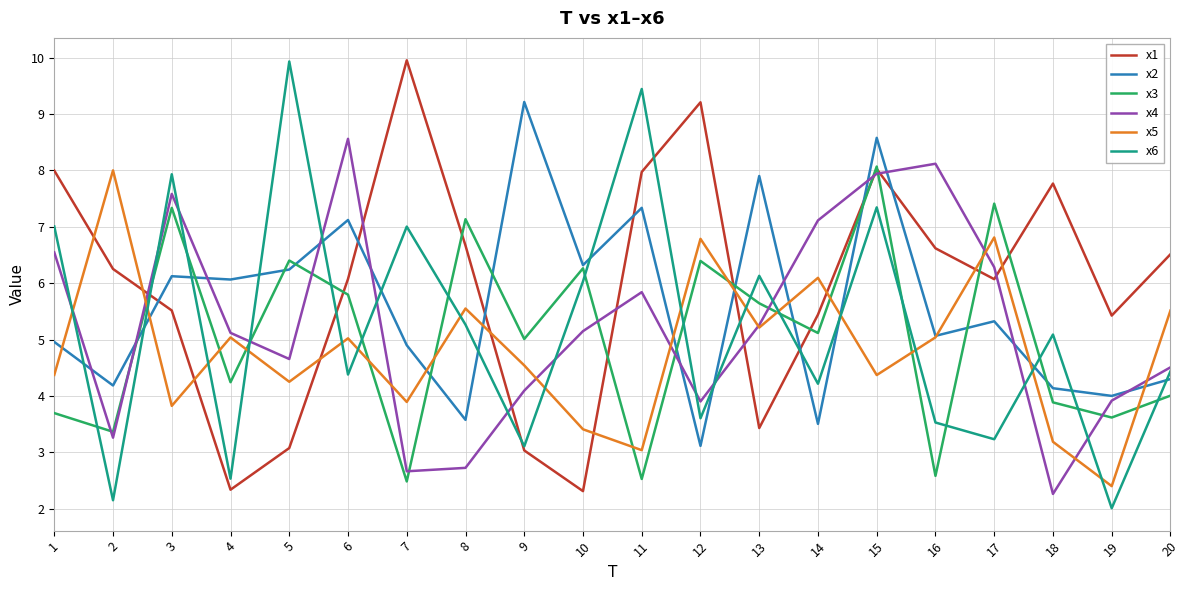

Which series ends up on top after the final intersection of x2 and x5?

x5